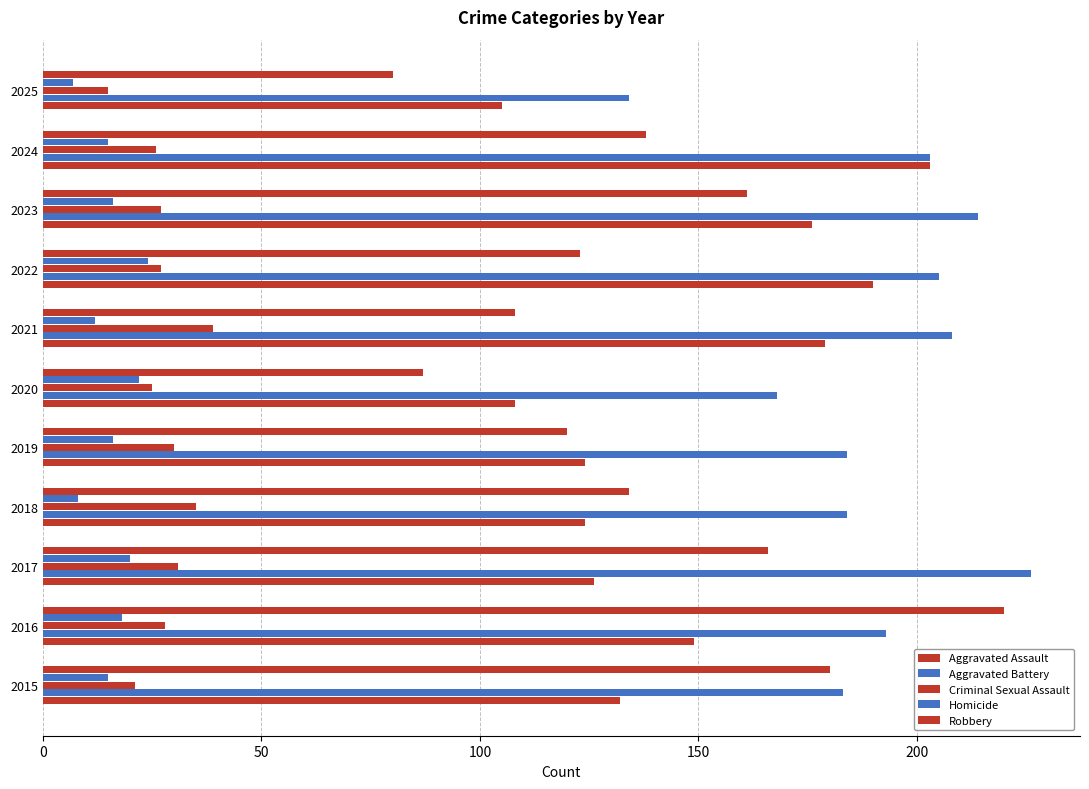

List the series in order of their peak value, lowest first.

Homicide, Criminal Sexual Assault, Aggravated Assault, Robbery, Aggravated Battery